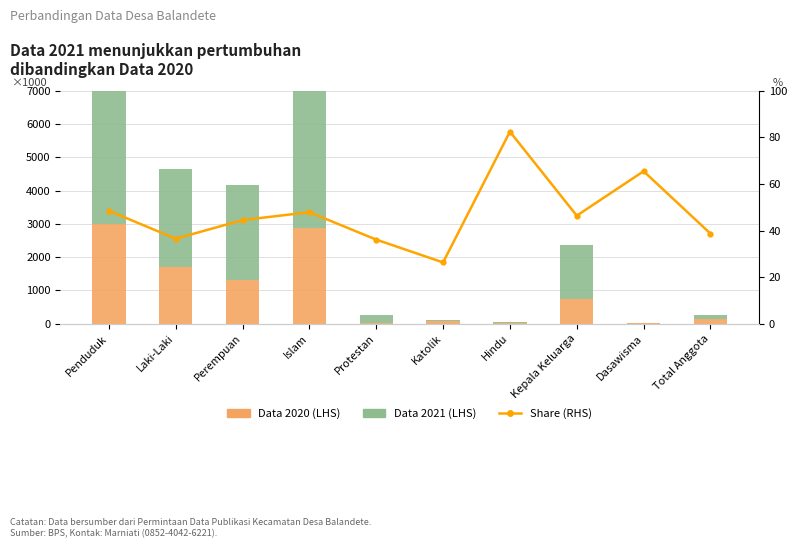

What is the difference between the second highest and second lowest values in the Data 2021 (LHS) series?

5514.0